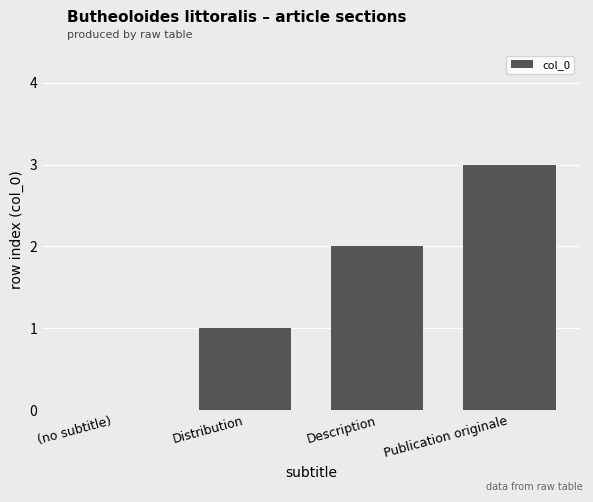

What is the sum of all values?

6